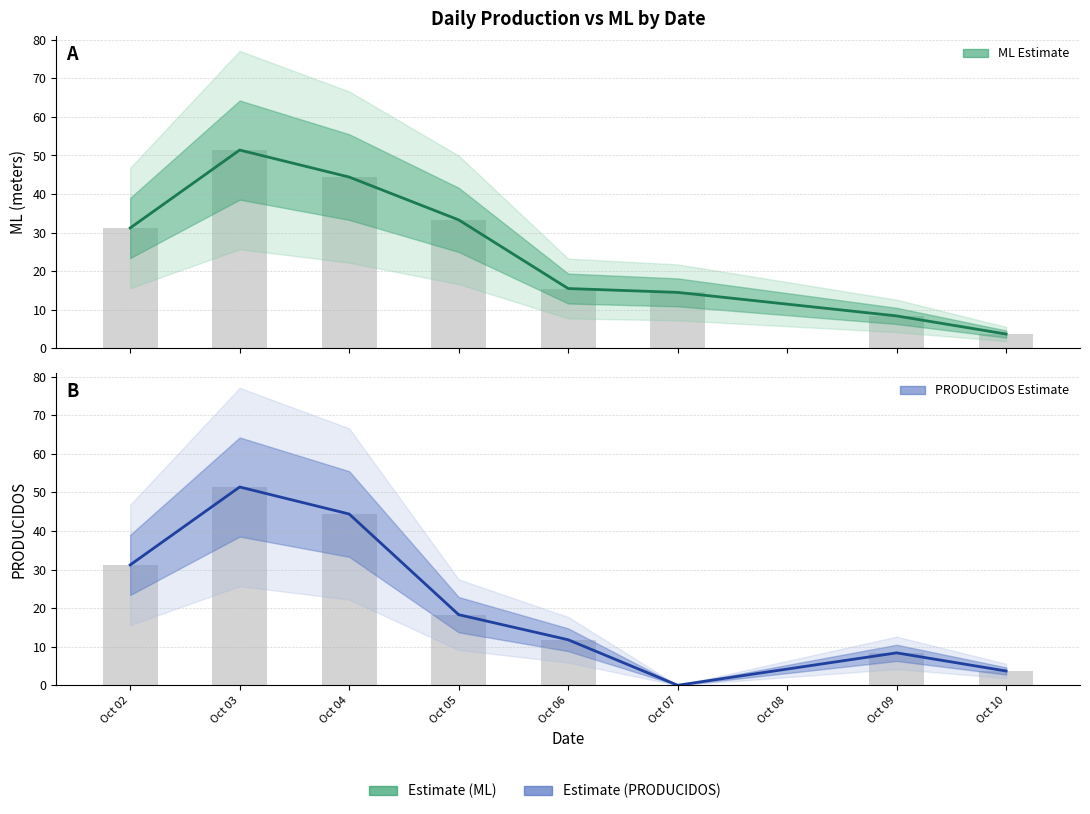

At which label does PRODUCIDOS daily first exceed 18?

Oct 02